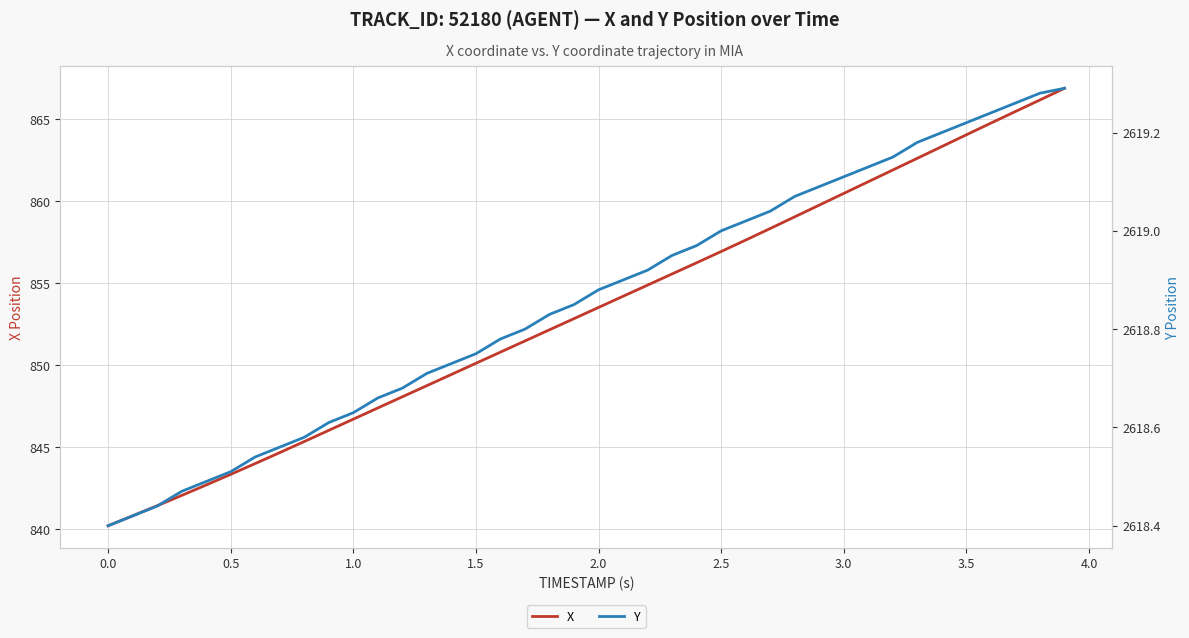

What are all the series names shown in the legend?

X, Y